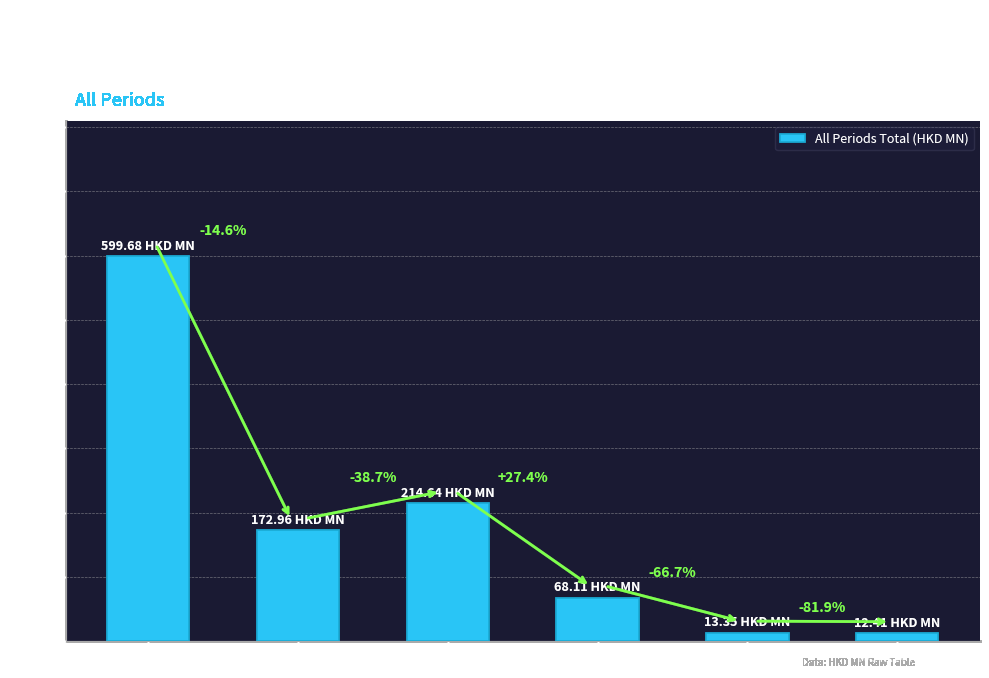

Are the bars horizontal?

No